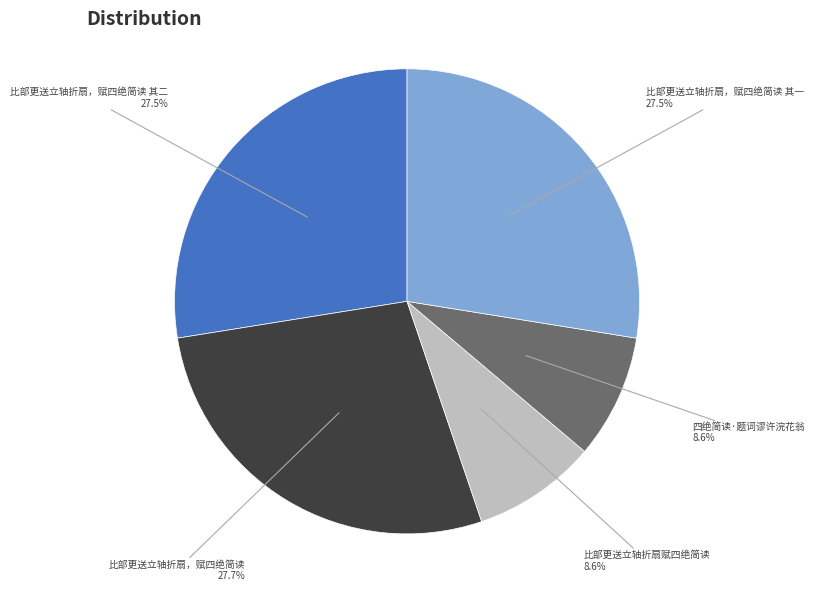

What percentage is NOT represented by 比部更送立轴折扇赋四绝简读?

91.4%